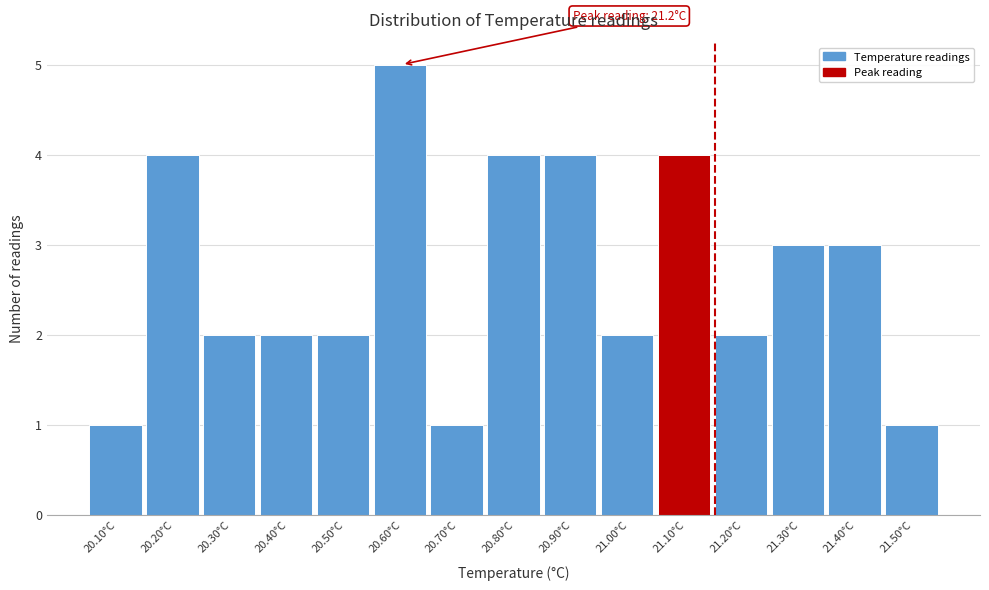

Reading right to left, what are all the values shown in this chart?

1	3	3	2	4	2	4	4	1	5	2	2	2	4	1